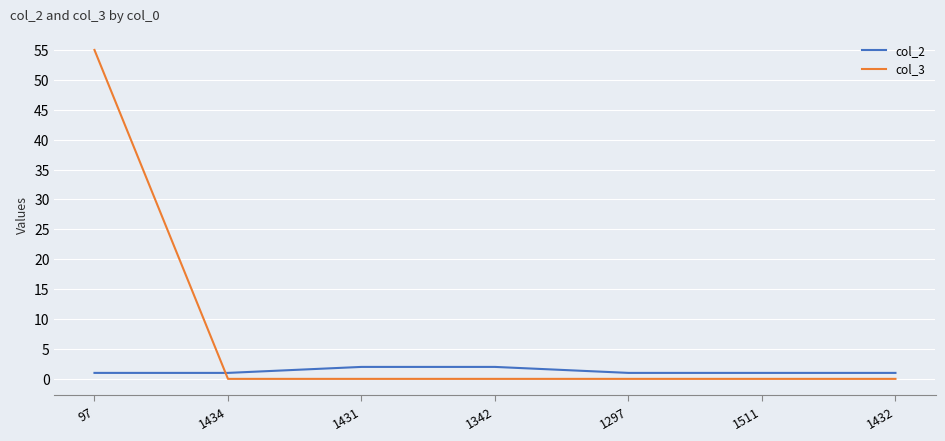

The value of col_3 at 97 is 96. True or false?

False